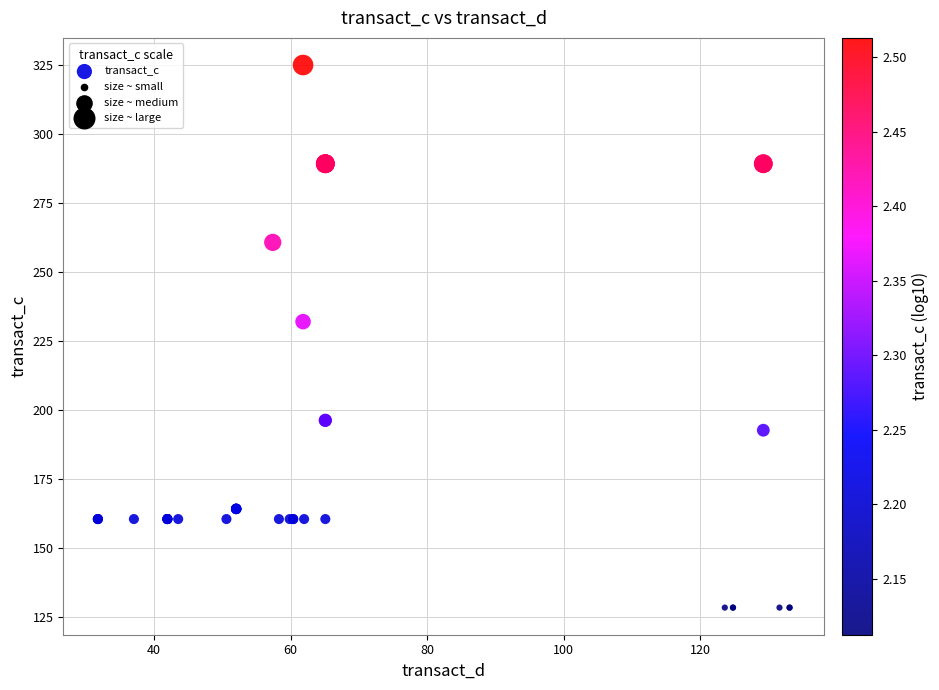

What Y value in the scatter plot is closest to 226?

232.0